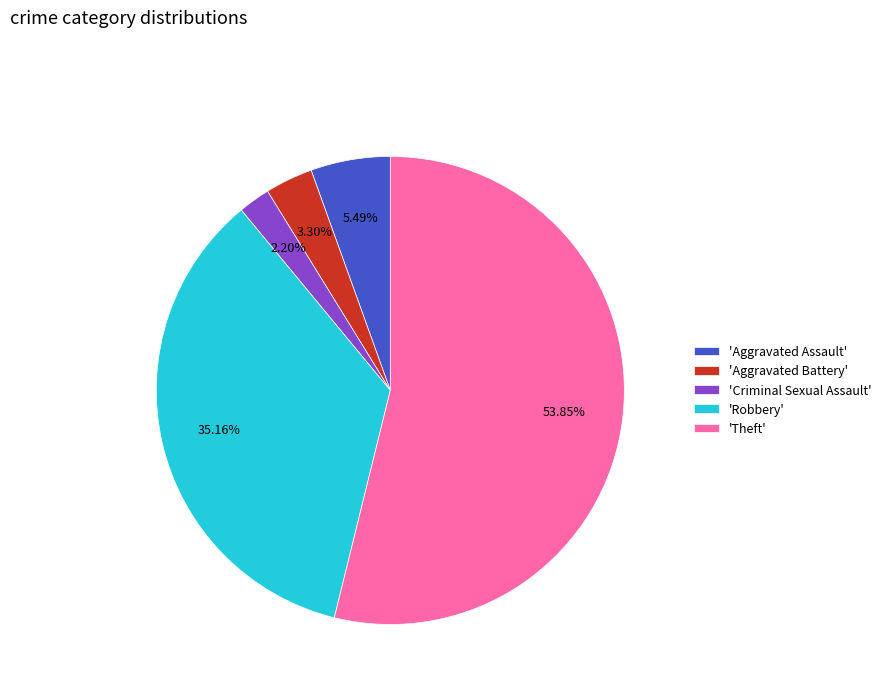

Is there any slice that represents more than half of the pie?

Yes